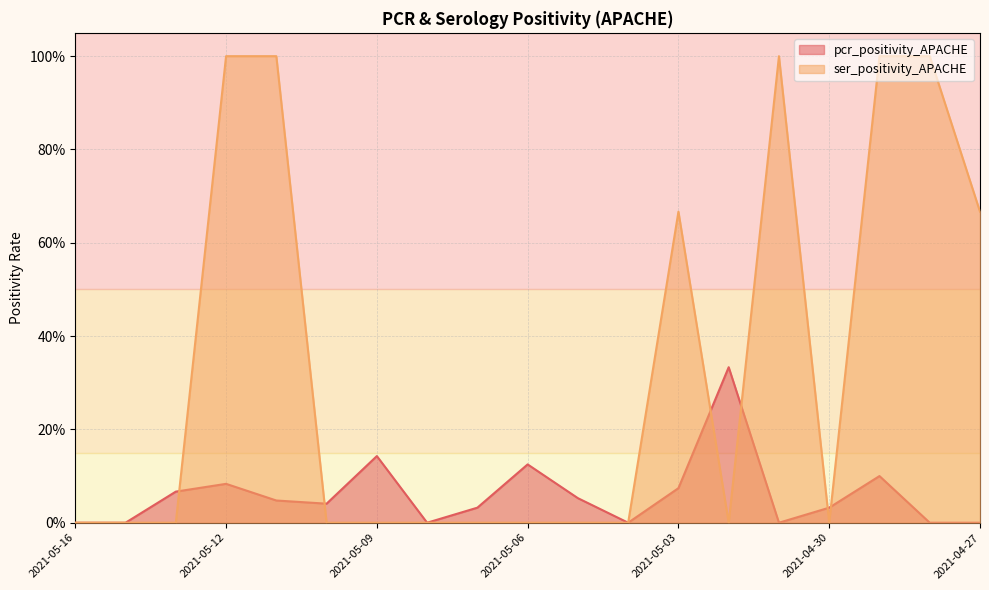

What is the maximum value shown in the chart?

1.0